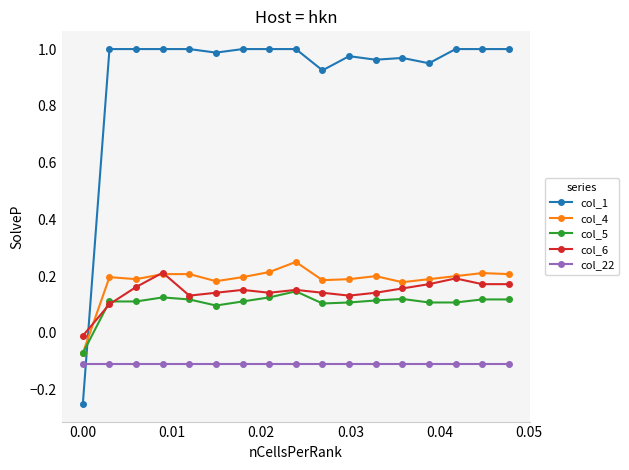

True or false: col_4 has more than 2 points higher than both neighbors.

True